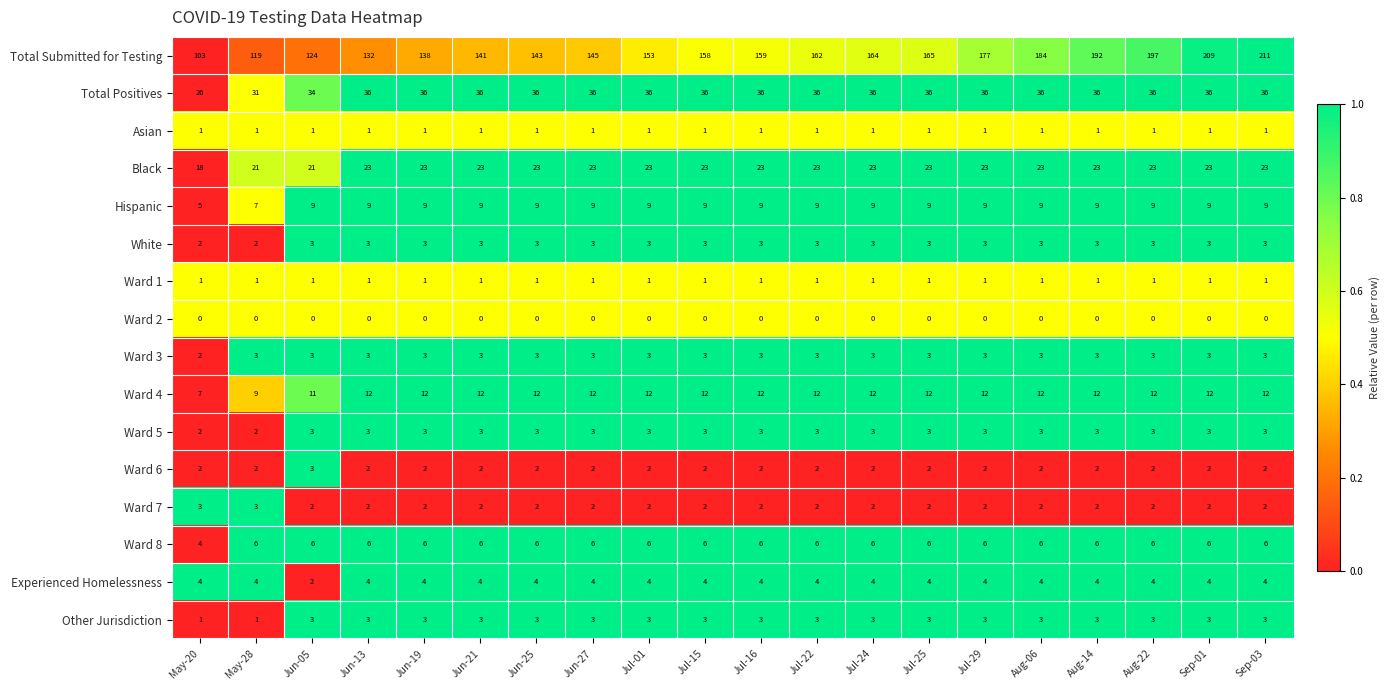

Is it true that Other Jurisdiction equals 3 at Jun-25?

True